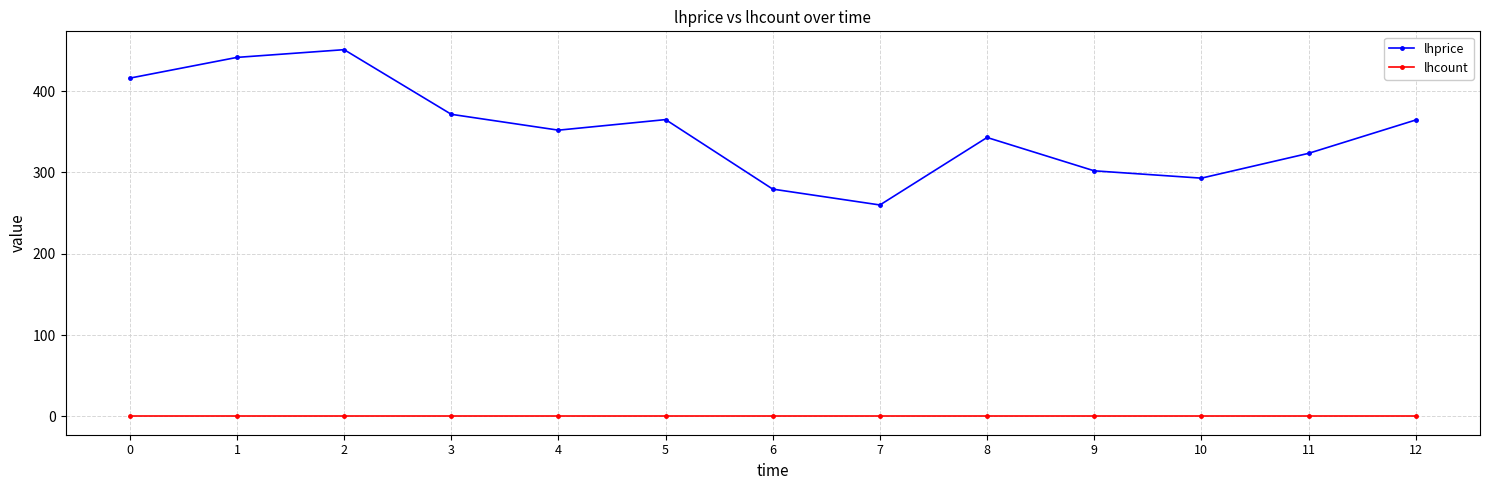

True or false: lhprice has a value of 733.2 at 0.

False